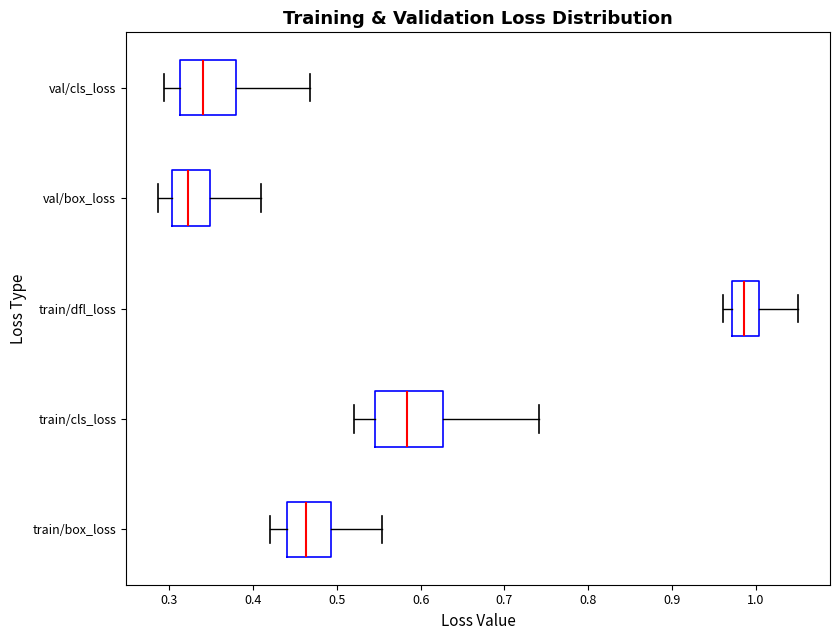

Reading bottom to top, transcribe this box plot: for each box, give where its median line is, the range the box spans, and where its two whiskers end, as read against the x-axis. The values are not printed on the chart, so give them approximately, as read against the axis.

train/box_loss: median 0.46, box 0.44 to 0.49, whiskers 0.42 to 0.55
train/cls_loss: median 0.58, box 0.55 to 0.63, whiskers 0.52 to 0.74
train/dfl_loss: median 0.99, box 0.97 to 1.00, whiskers 0.96 to 1.05
val/box_loss: median 0.32, box 0.30 to 0.35, whiskers 0.29 to 0.41
val/cls_loss: median 0.34, box 0.31 to 0.38, whiskers 0.29 to 0.47